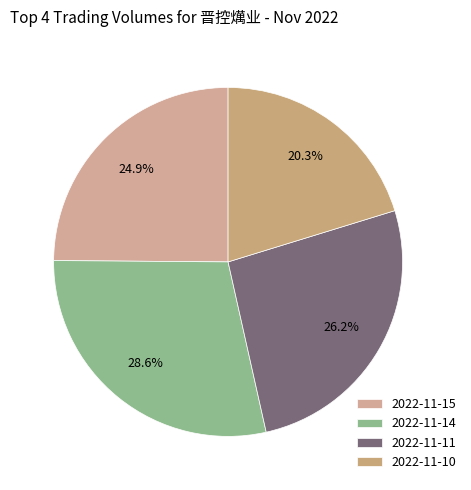

How many slices are in this pie chart?

4